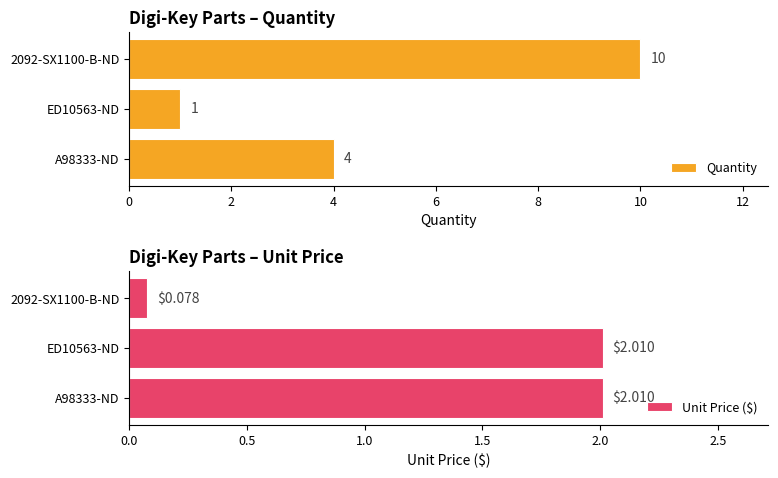

What is the difference between the maximum and minimum values in the Quantity series?

9